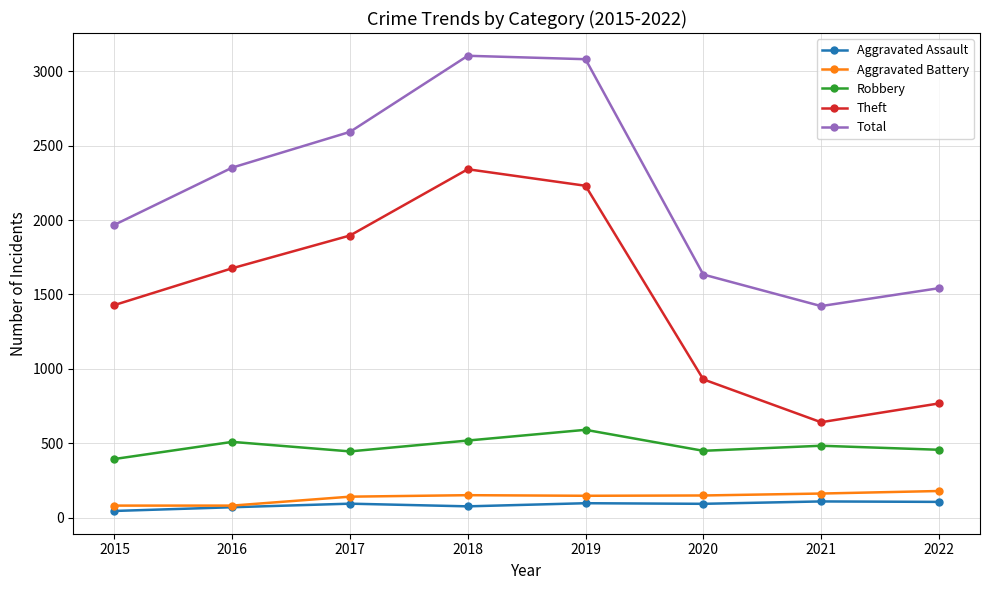

Does the chart display data point markers on the line(s)?

Yes